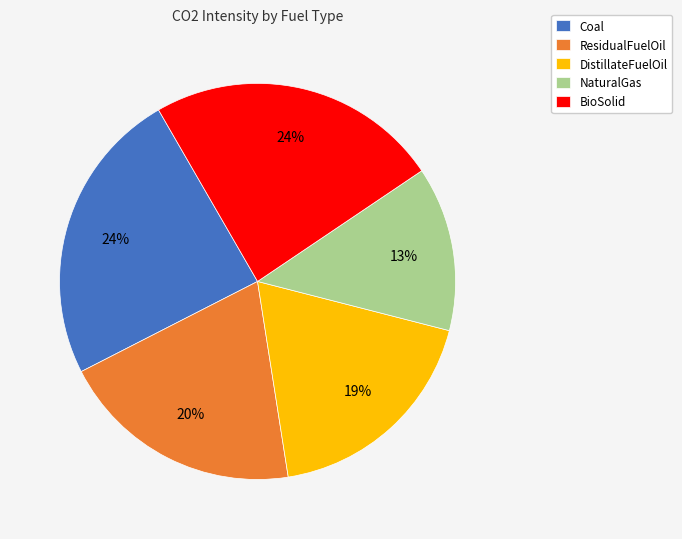

How many slices are in this pie chart?

5